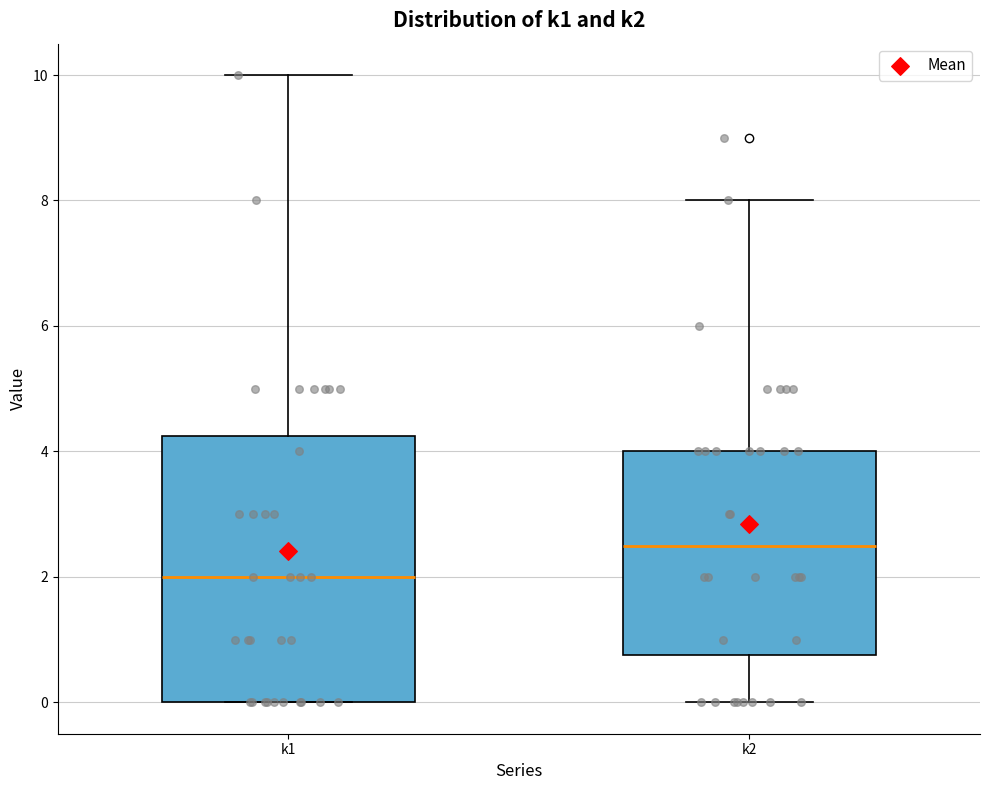

Reading left to right, read every box against the y-axis: the position of its median line, the range the box covers, and the ends of its whiskers. The values are not printed on the chart, so give them approximately, as read against the axis.

k1: median 2.0, box 0.0 to 4.2, whiskers 0.0 to 10.0
k2: median 2.6, box 0.8 to 4.0, whiskers 0.0 to 8.0